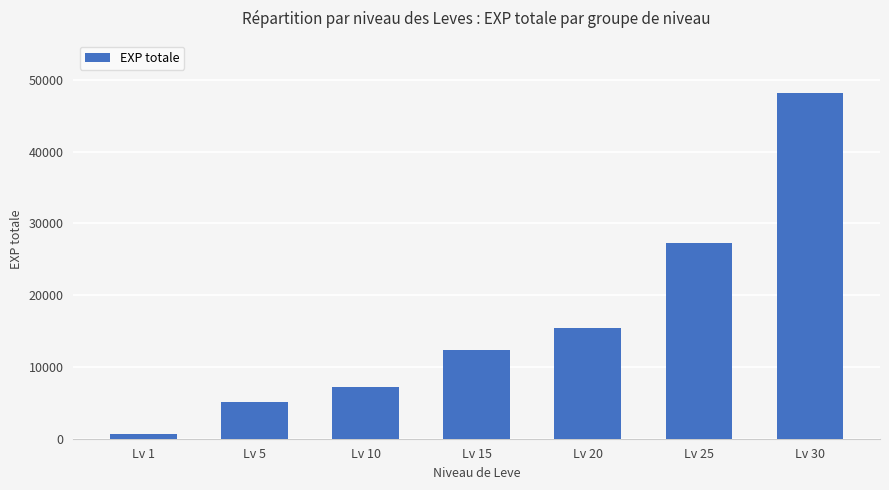

Are the bars grouped side by side (vs. stacked)?

No